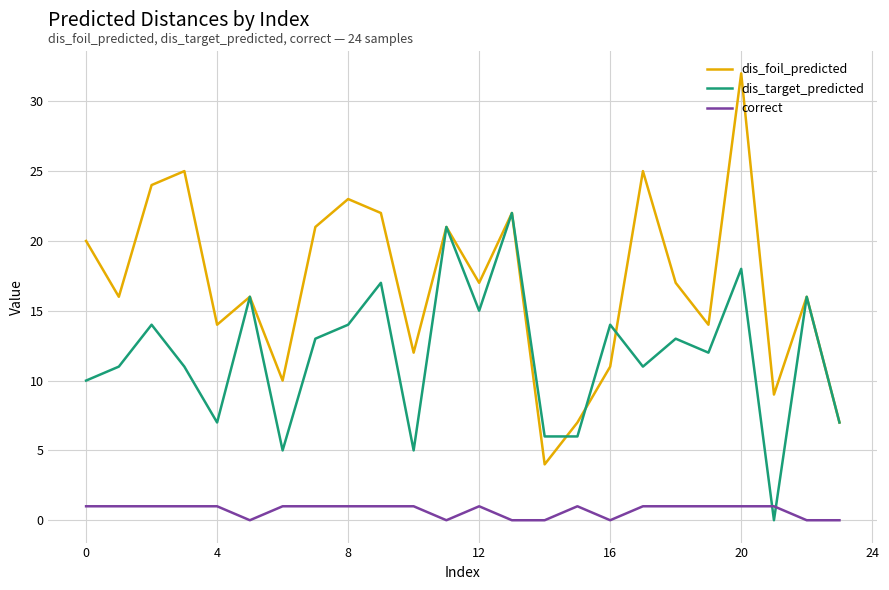

Does the chart display data point markers on the line(s)?

No